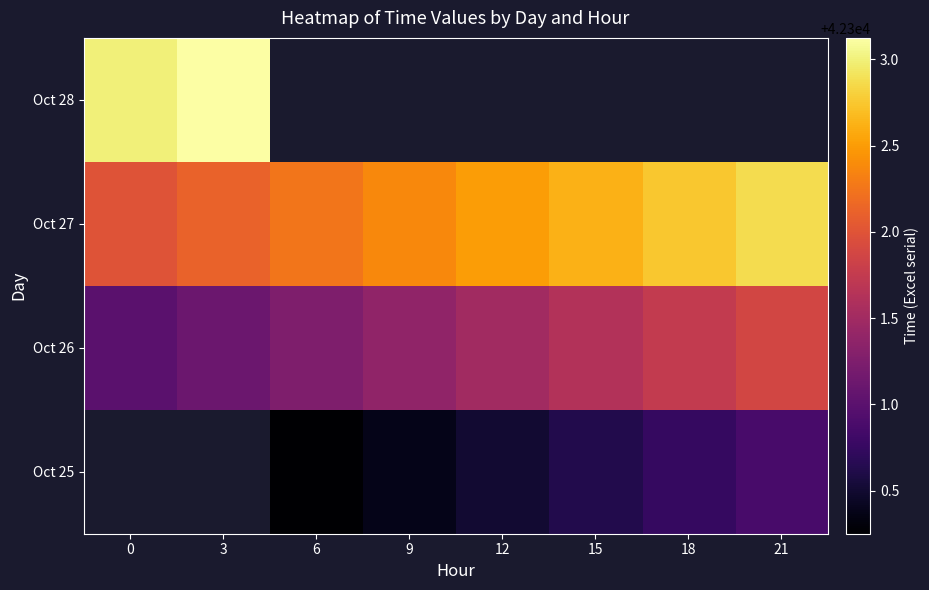

What is the minimum value shown in the chart?

42300.2